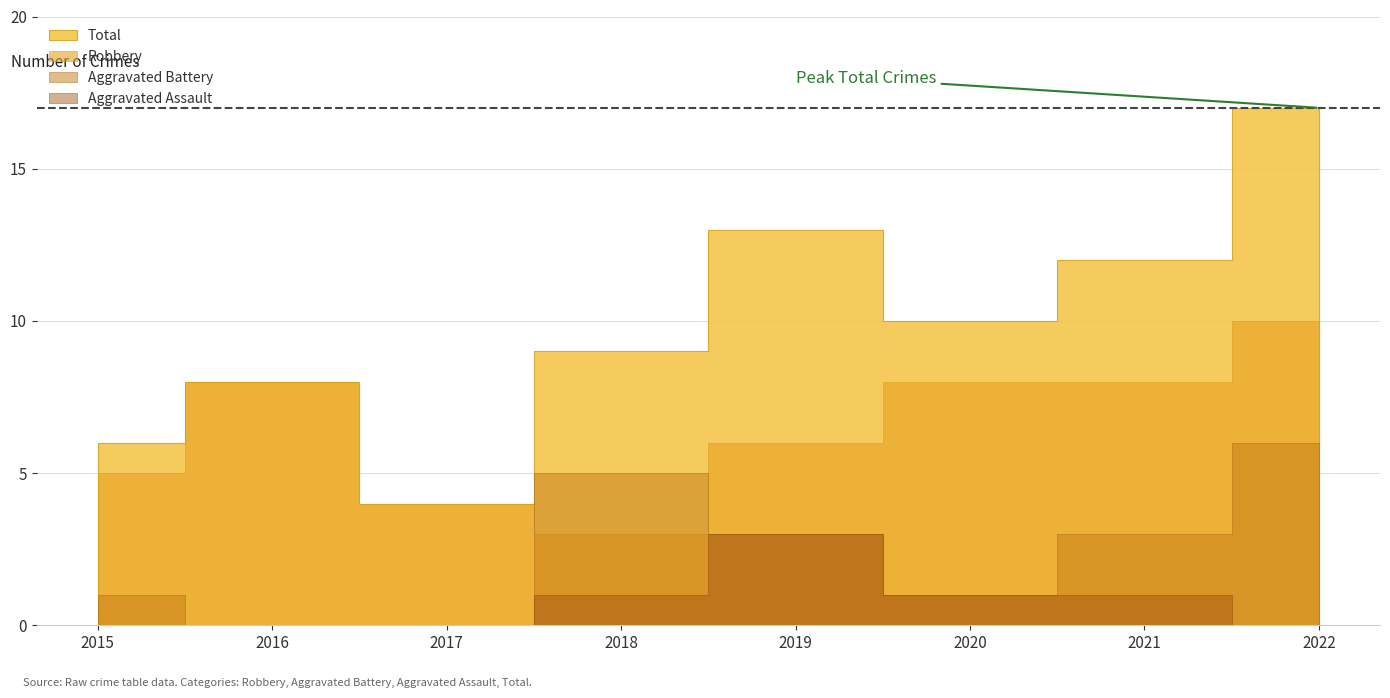

What is the total value across all series at 2015?

12